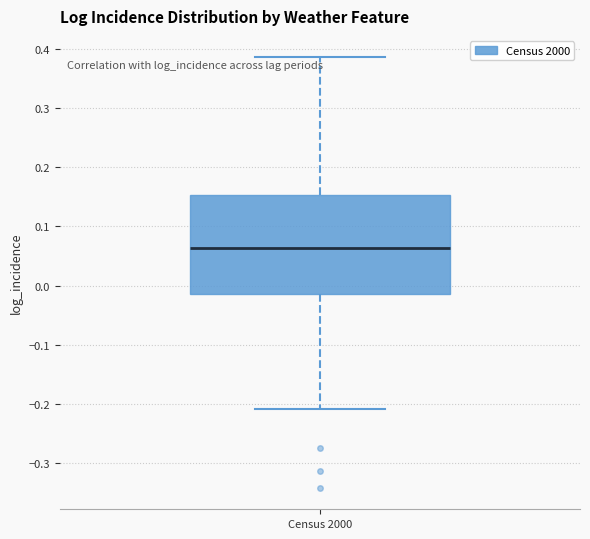

Where does the median line of the box for Census 2000 sit on the y-axis? The values are not printed on the chart, so give them approximately, as read against the axis.

0.06